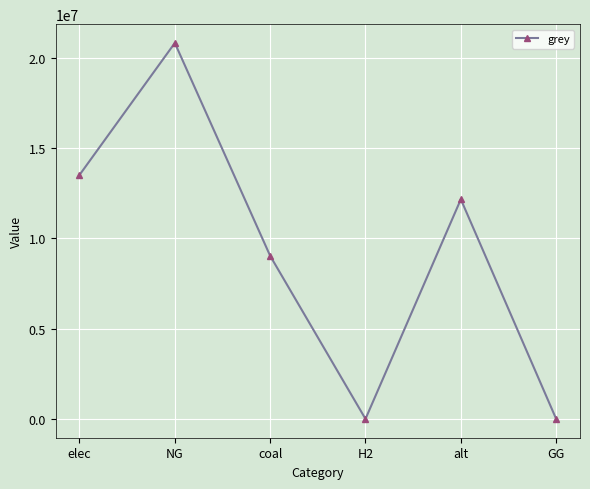

How many points are higher than both their immediate neighbors (excluding endpoints)?

2